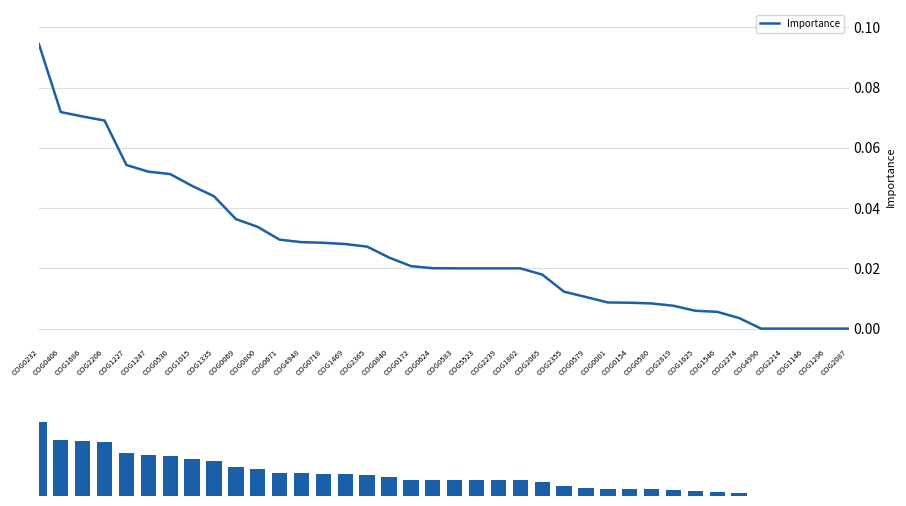

What position from the right is COG2206?

35